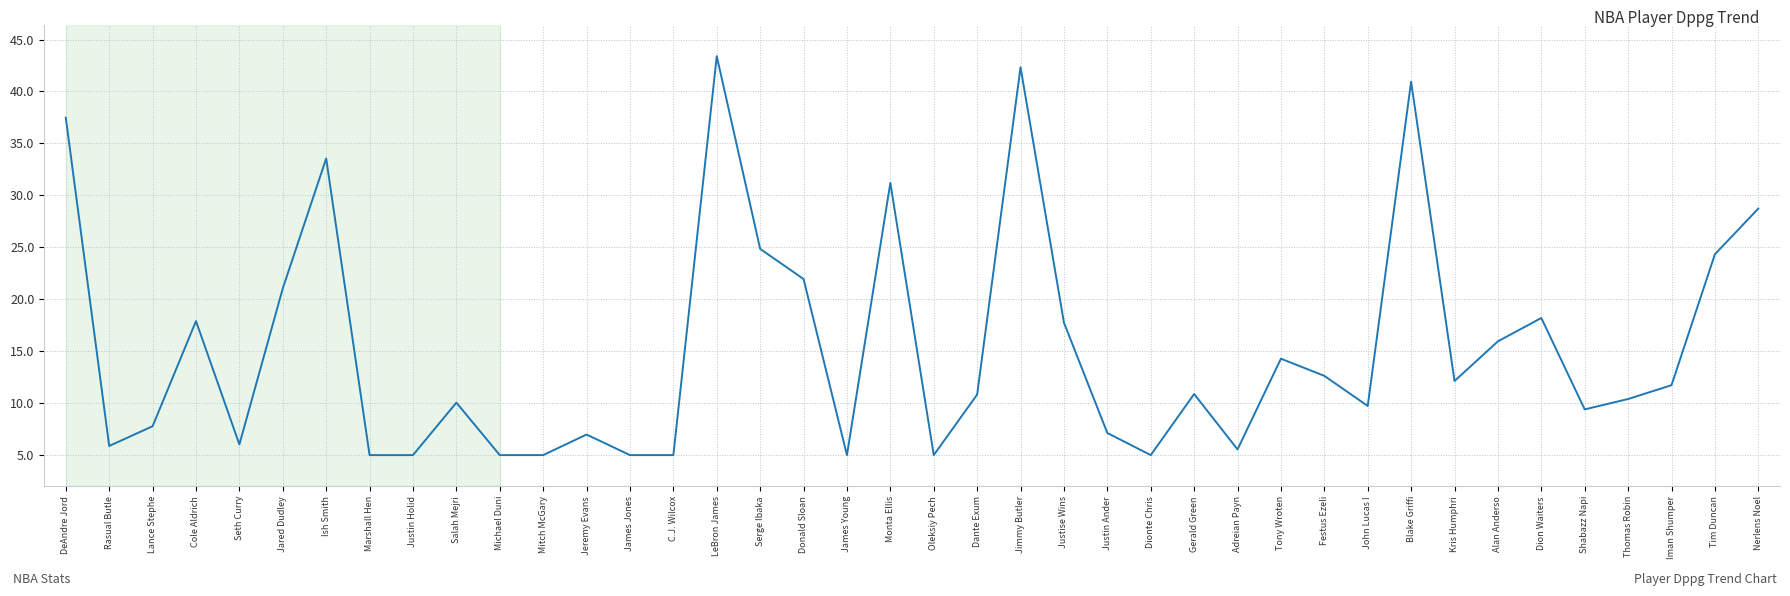

Is it true that the value at Salah Mejri is 5.4?

False